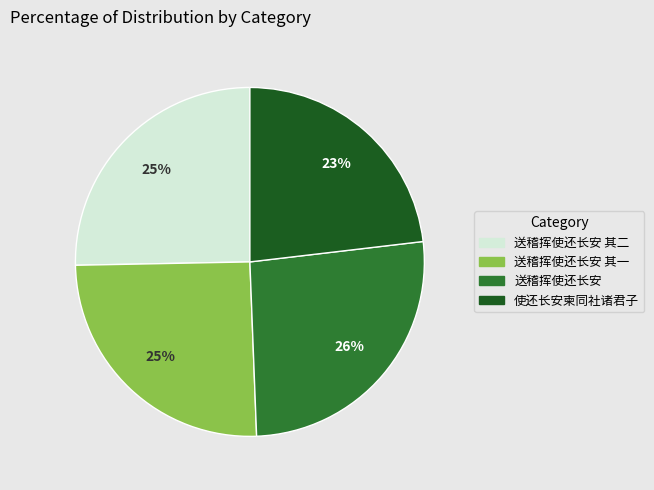

Is 送稽挥使还长安 其一 the majority of the pie?

No